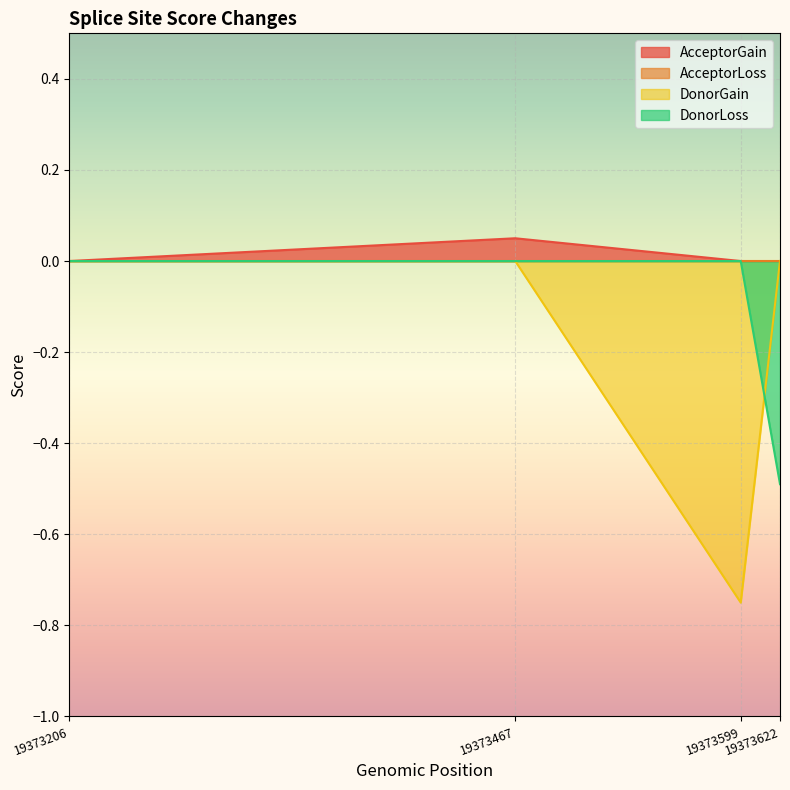

Which series has the widest spread of values?

DonorGain